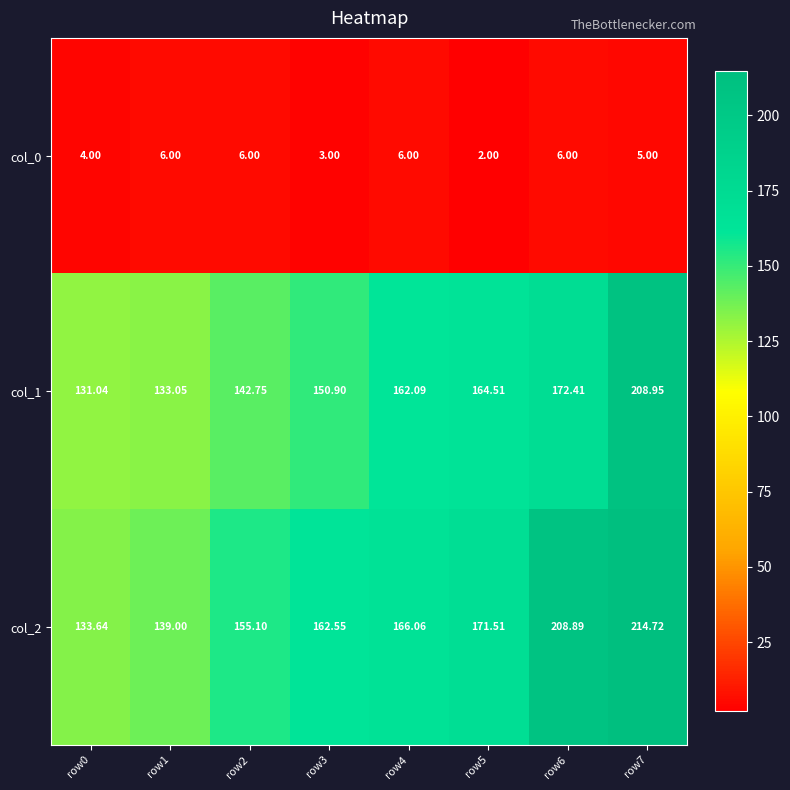

Is the value of col_2 at row0 greater than the value of col_0 at row5?

Yes